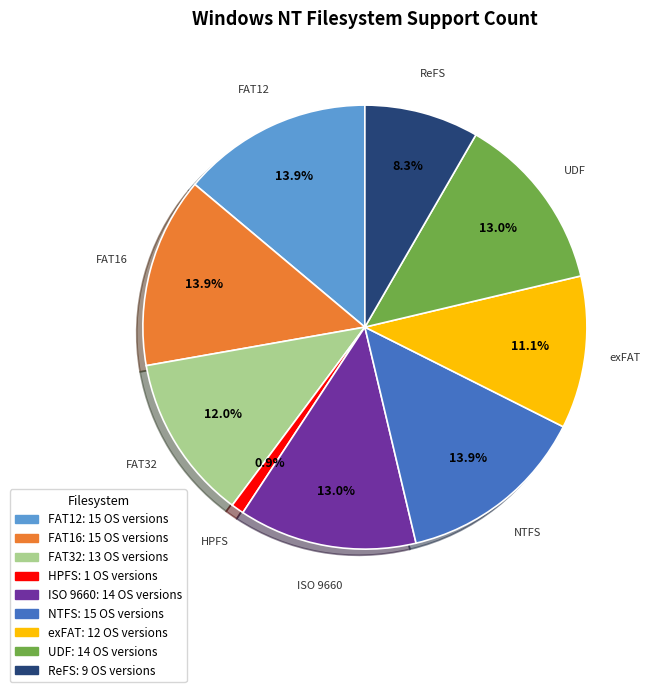

True or false: ISO 9660 accounts for 27% of the total.

False